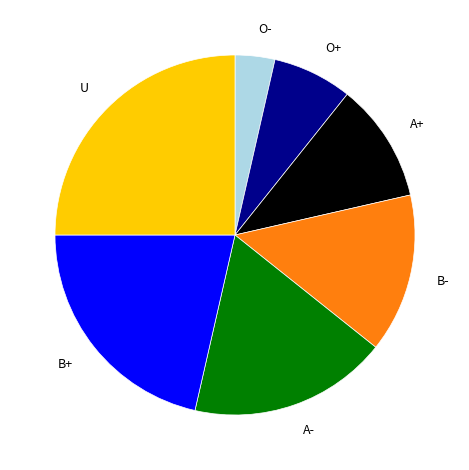

Which has a higher value, O+ or A+?

A+